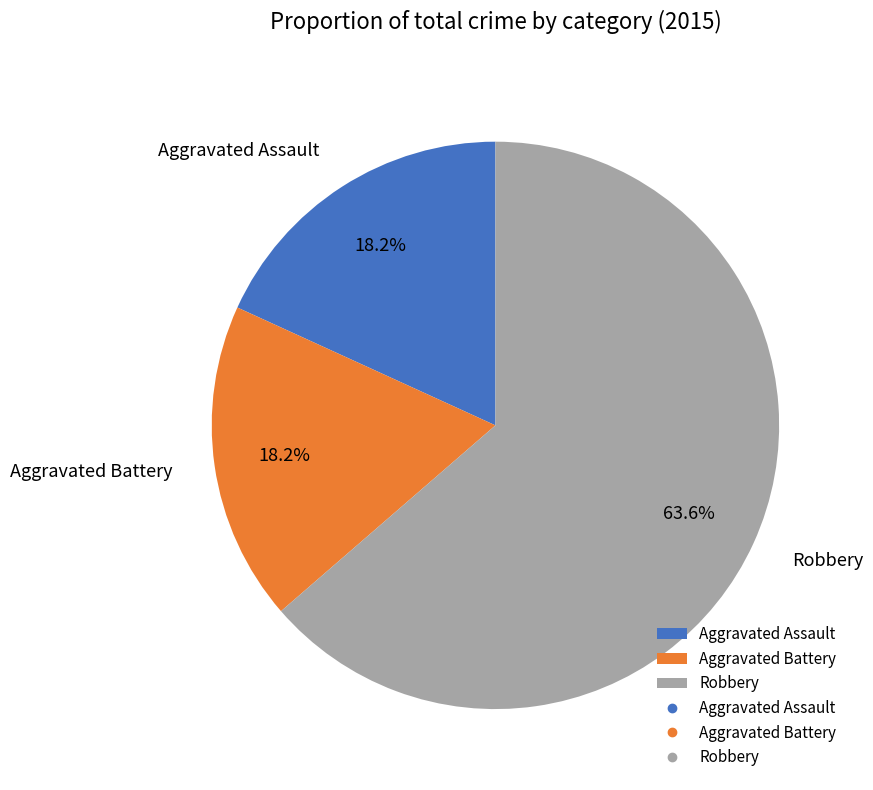

What percentage is the Robbery slice, to the nearest percent?

64%